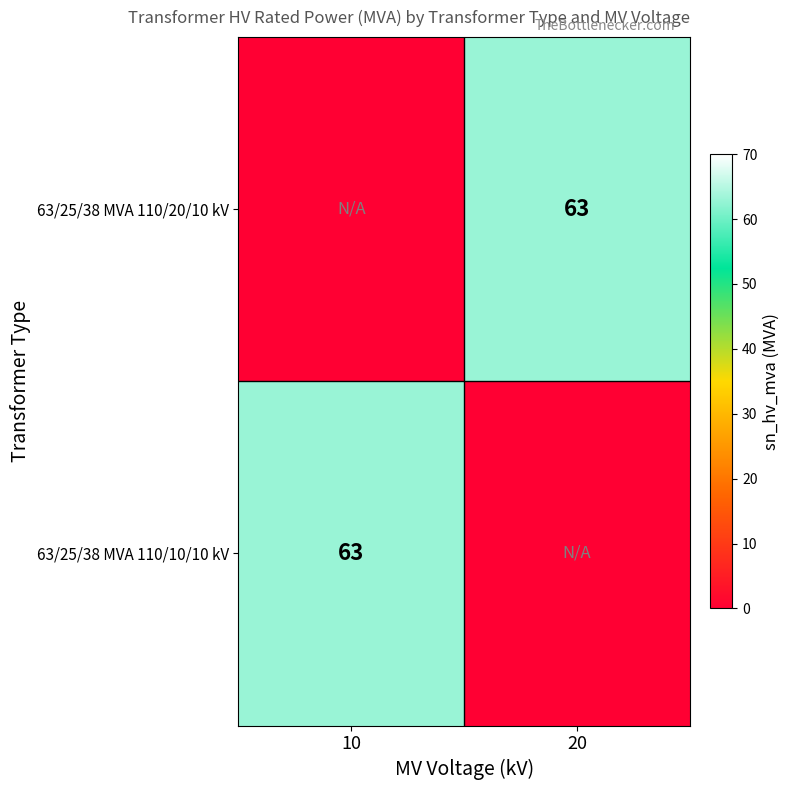

Is it true that 63/25/38 MVA 110/10/10 kV equals 101 at 10?

False